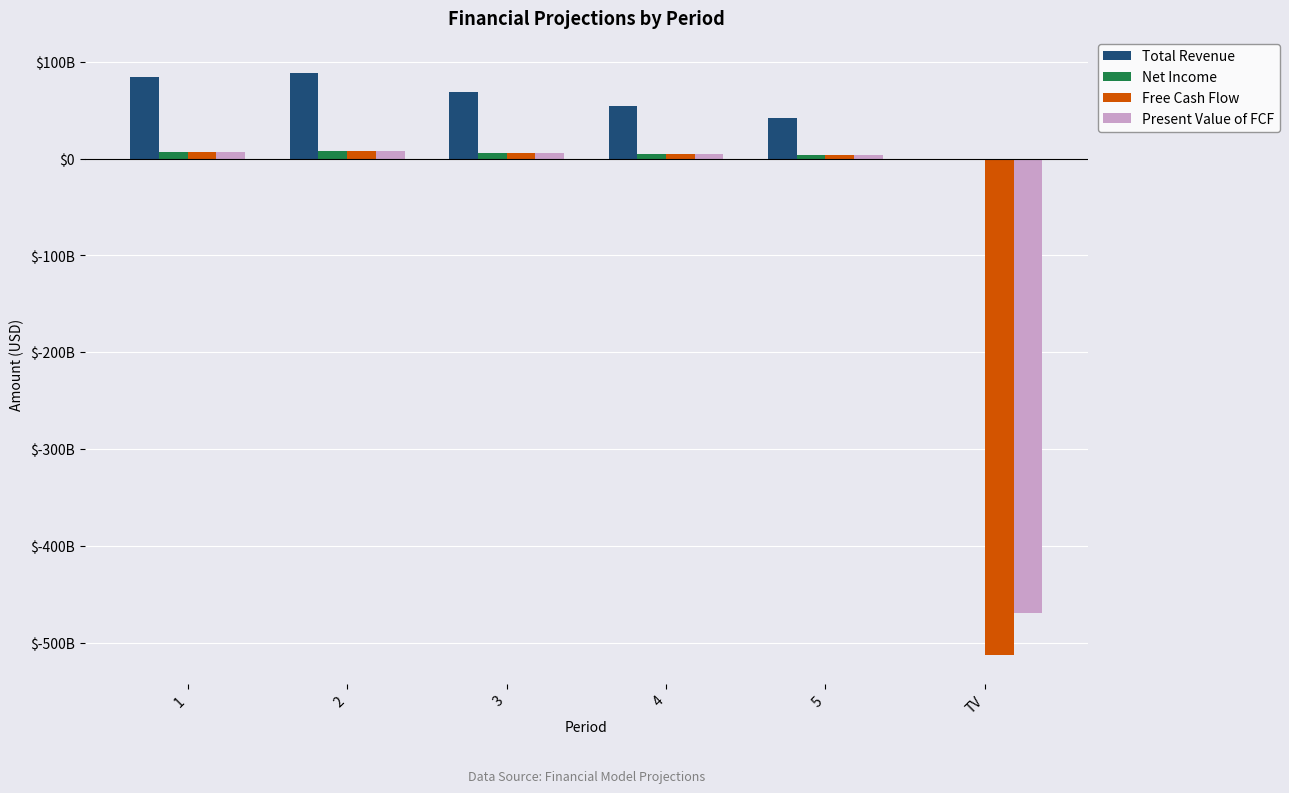

Are the bars grouped side by side (vs. stacked)?

Yes